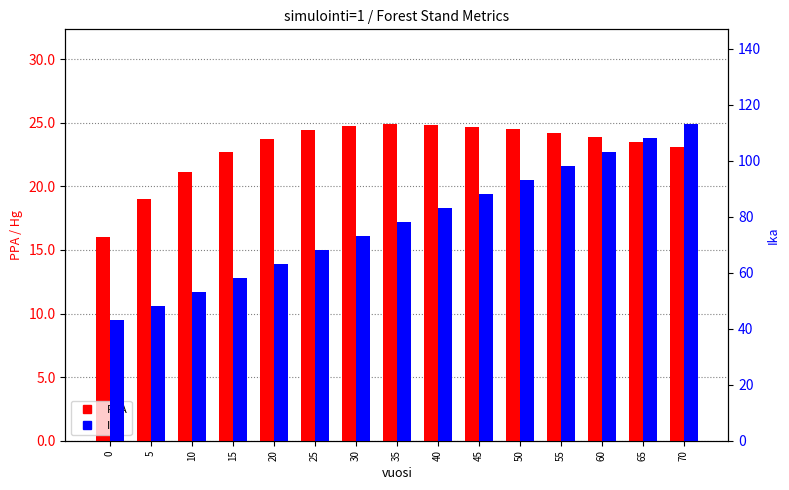

How many distinct data groups are displayed?

2